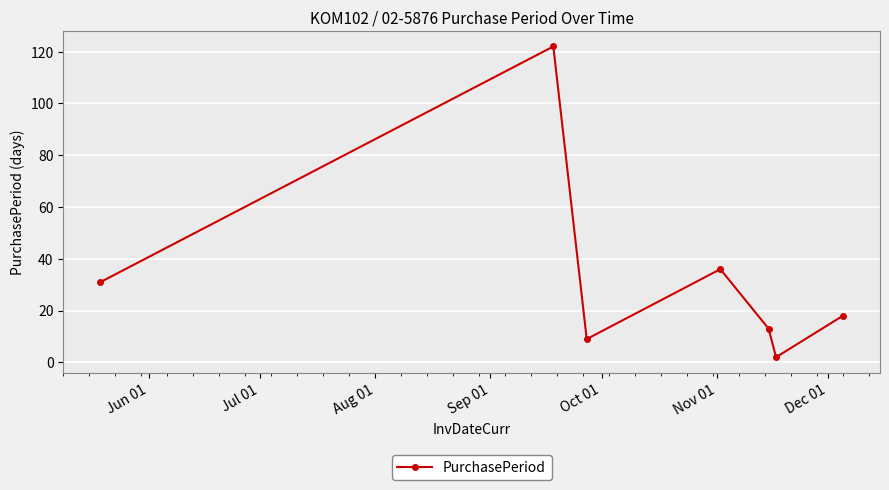

How many interior local peaks (higher than both neighbors) does the data have?

2